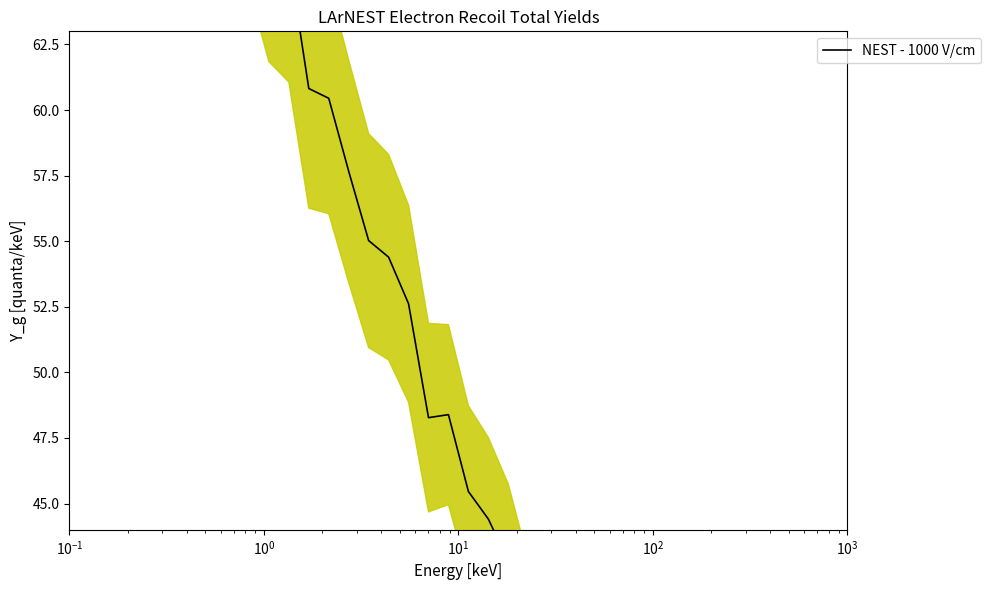

What is the greatest value displayed?

94.4